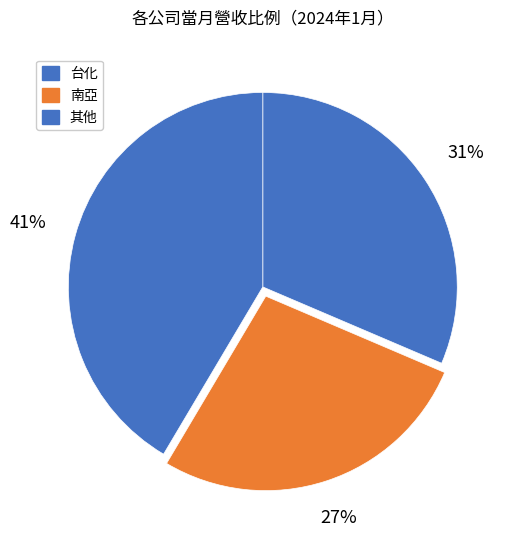

How many slices are in this pie chart?

3